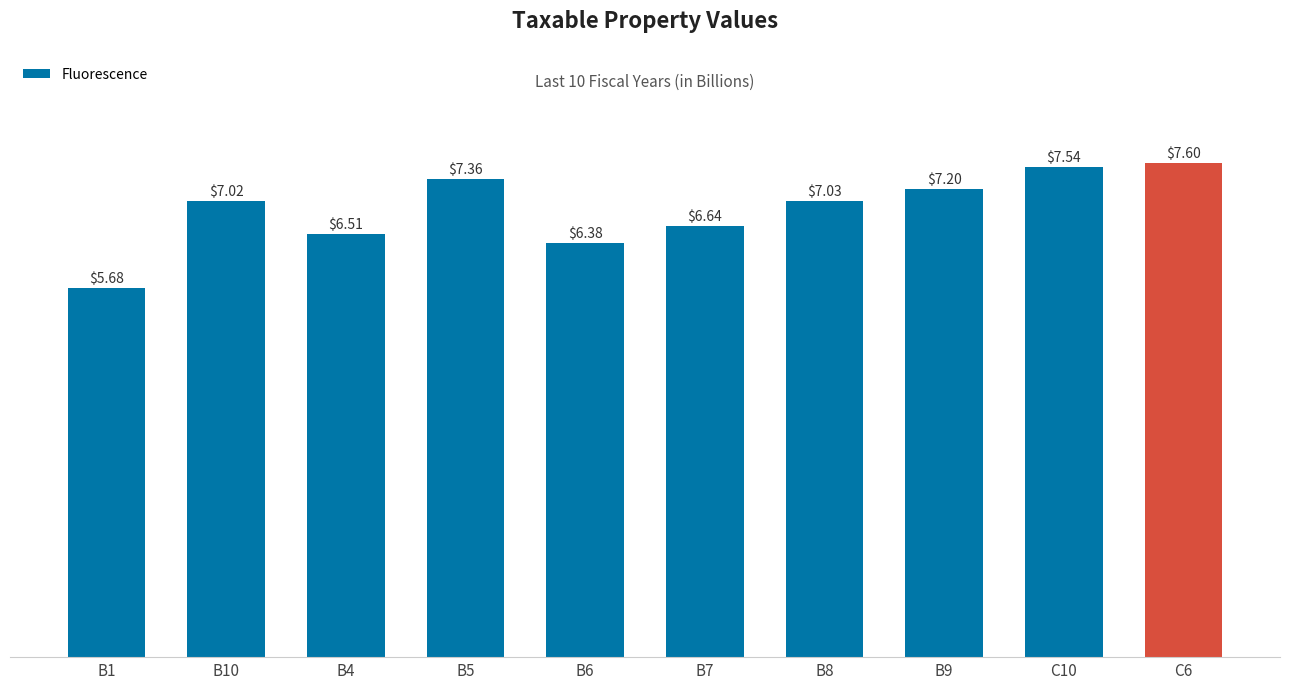

Rank the categories by value from highest to lowest.

C6, C10, B5, B9, B8, B10, B7, B4, B6, B1